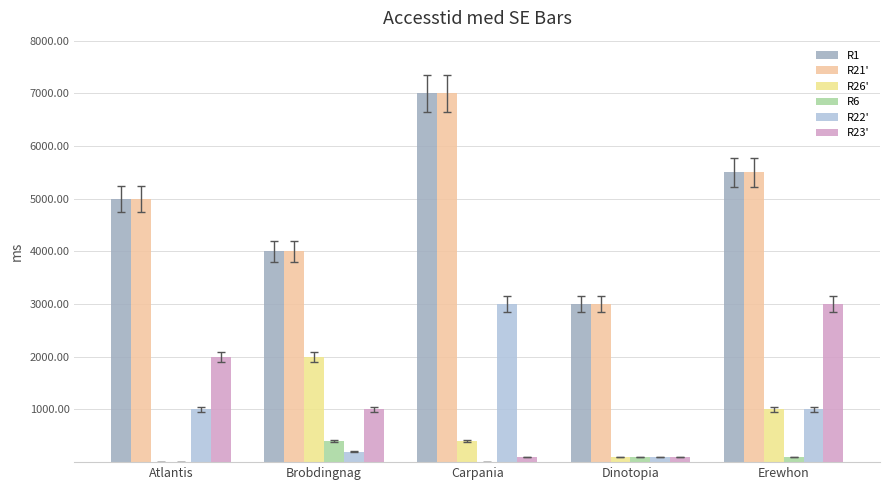

What is the label of the 5th bar from the left?

Erewhon